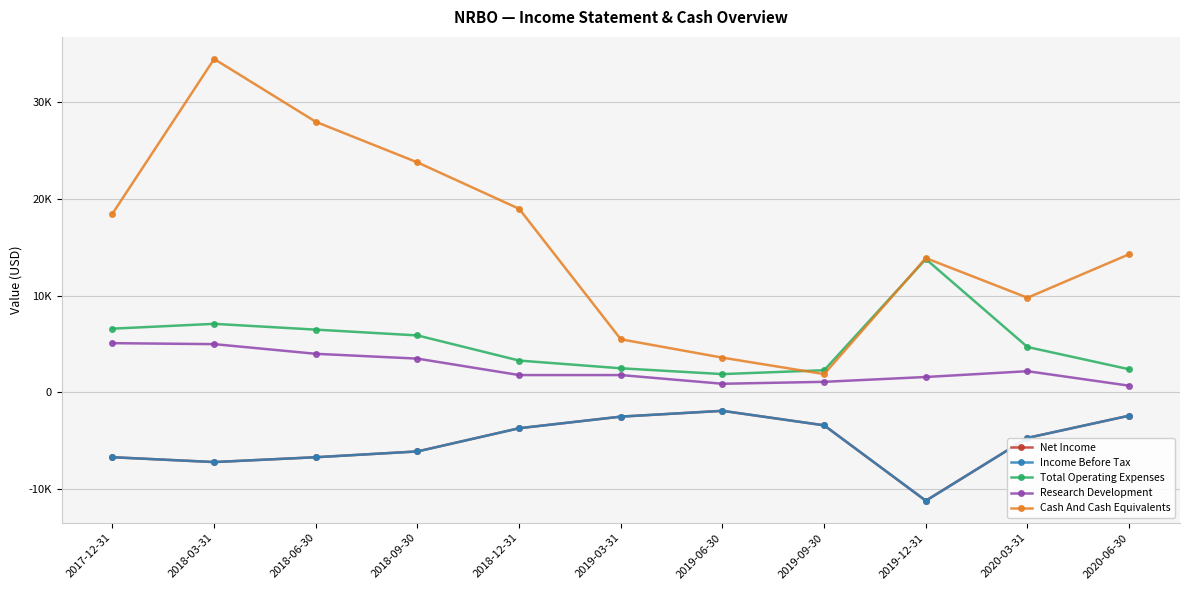

What is the sum of all Net Income values?

-56500